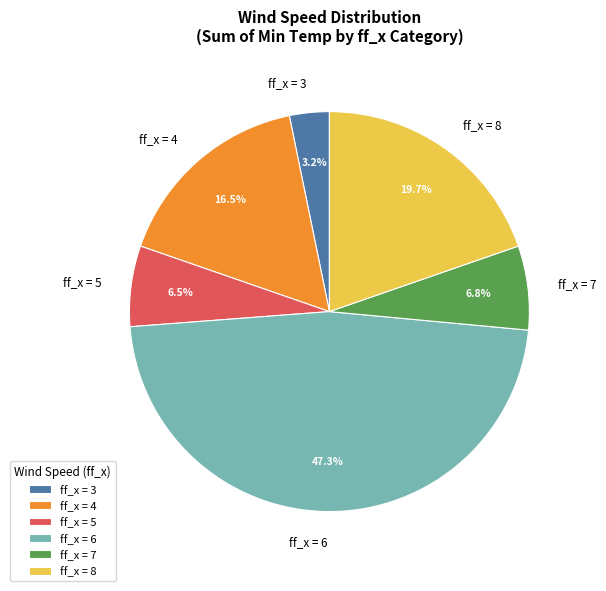

What percentage is NOT represented by ff_x = 4?

83.5%